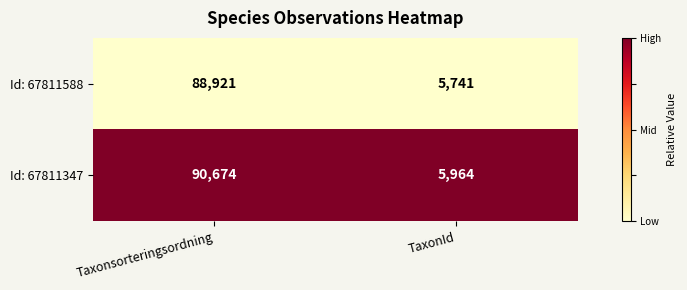

At which category does the chart reach its minimum across all series?

TaxonId